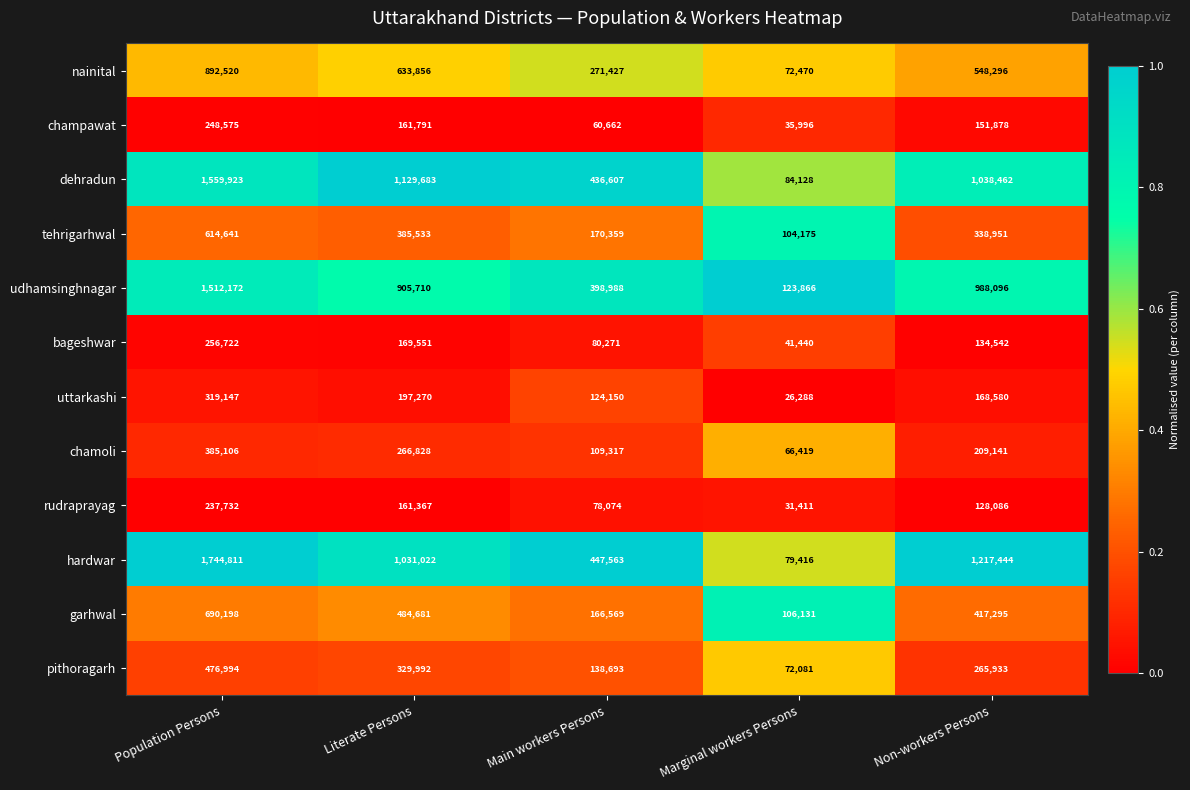

Count the pithoragarh values in the range 138693 to 329992.

3